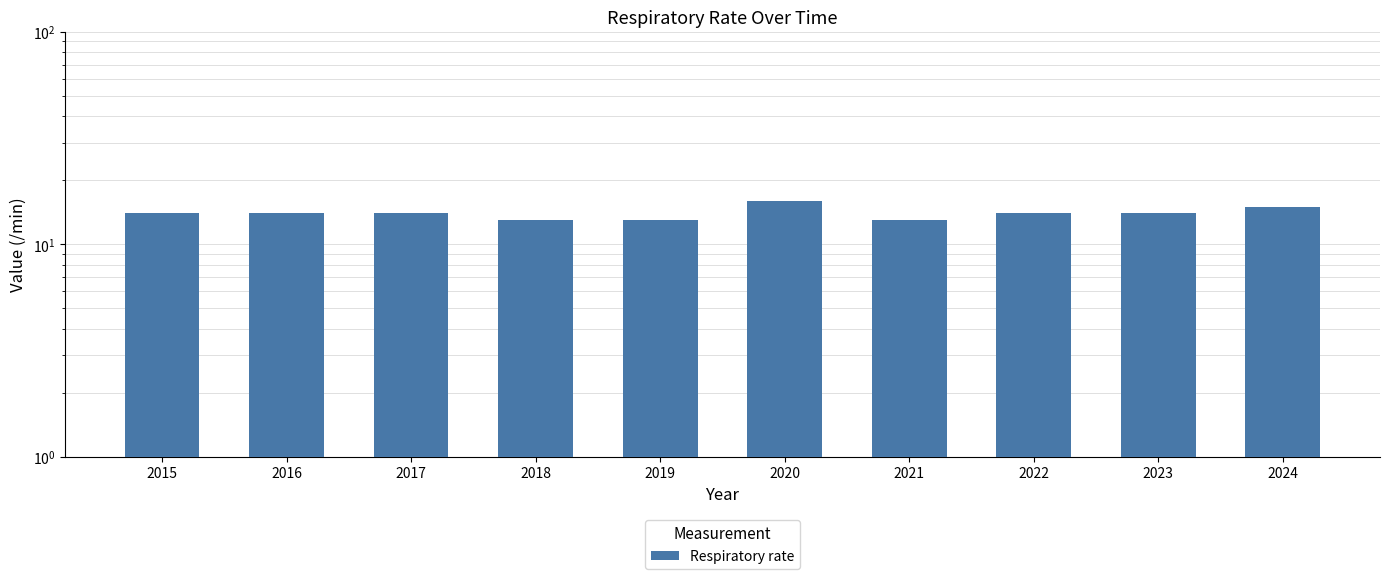

Count the number of data series in this chart.

1